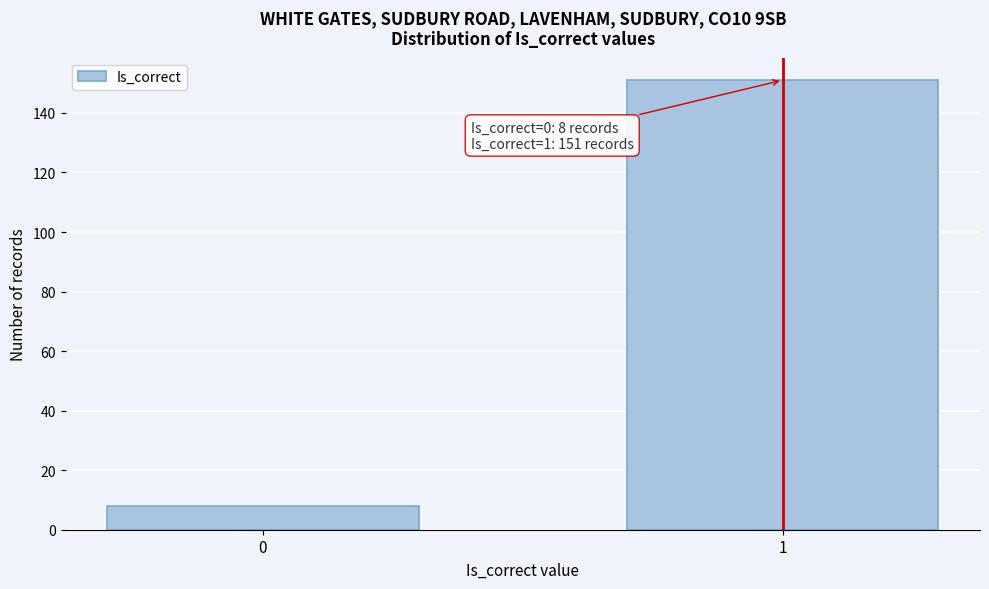

Reading left to right, what are all the values shown in this chart?

8	151